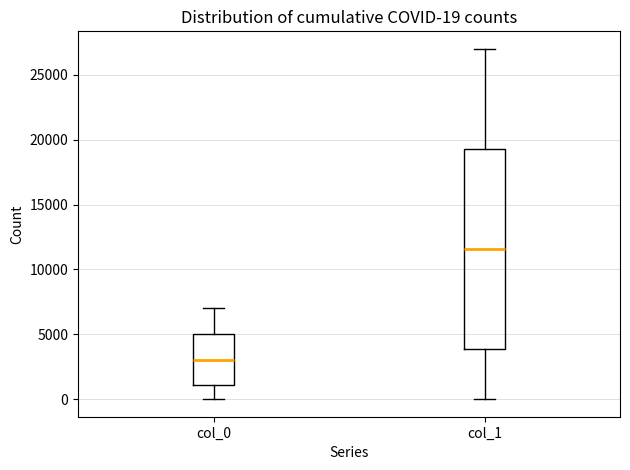

Which box's median line is the highest?

col_1